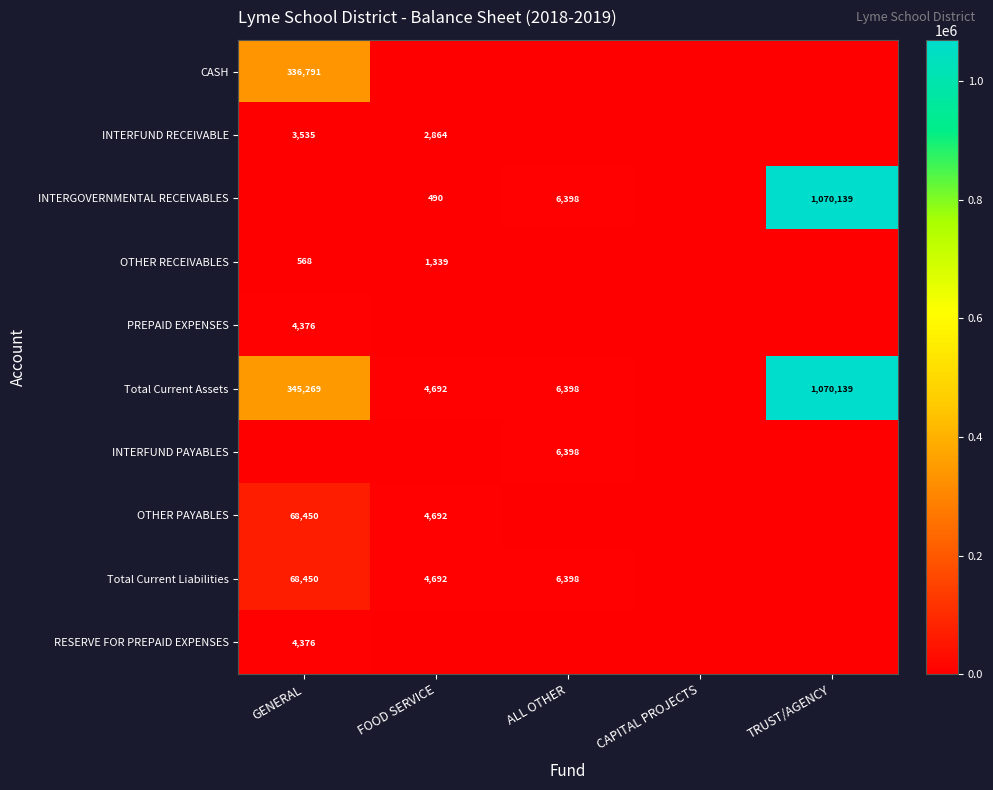

True or false: Total Current Assets has a value of 4692 at FOOD SERVICE.

True